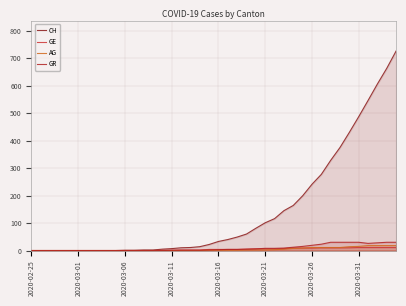

What is the difference between the highest and lowest values at 18?

14